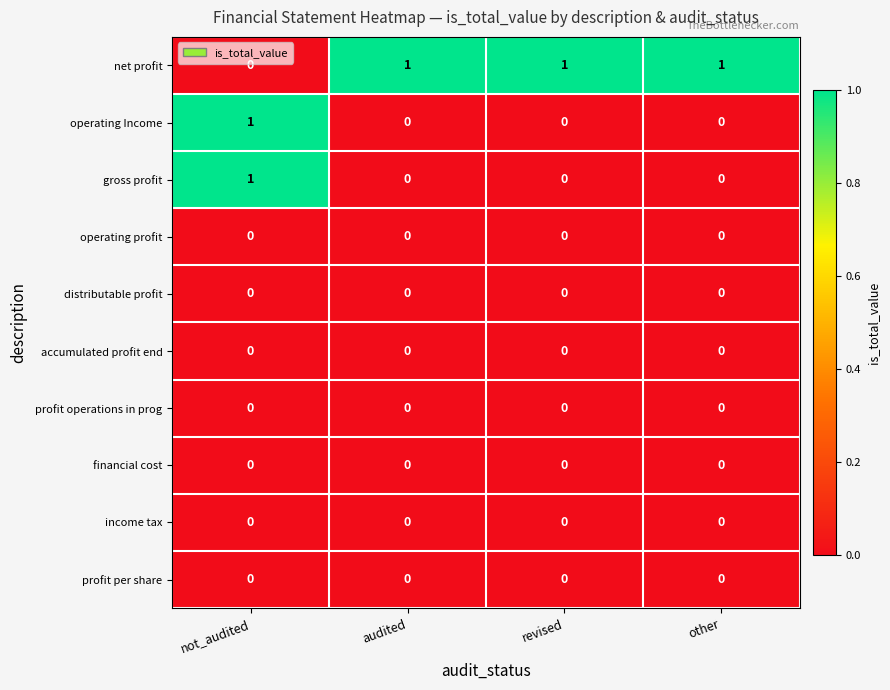

At how many categories does at least one series exceed 0?

4